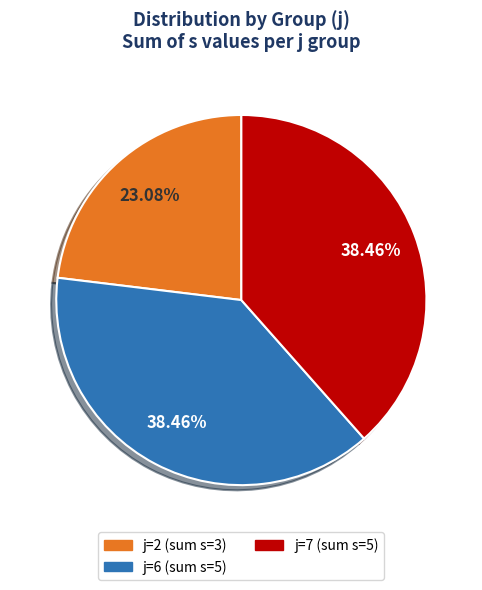

The j=7 slice represents 45% of the pie. True or false?

False